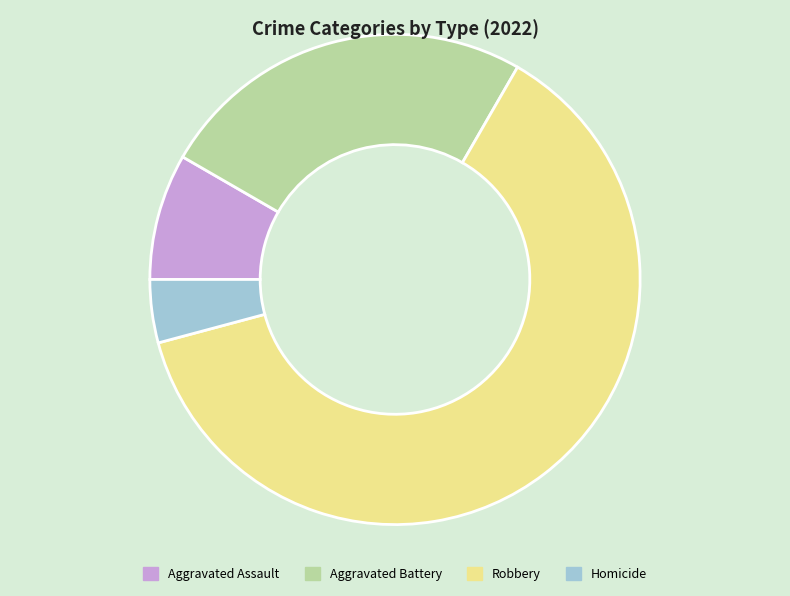

Do Aggravated Battery and Aggravated Assault together represent more than half of the pie?

No